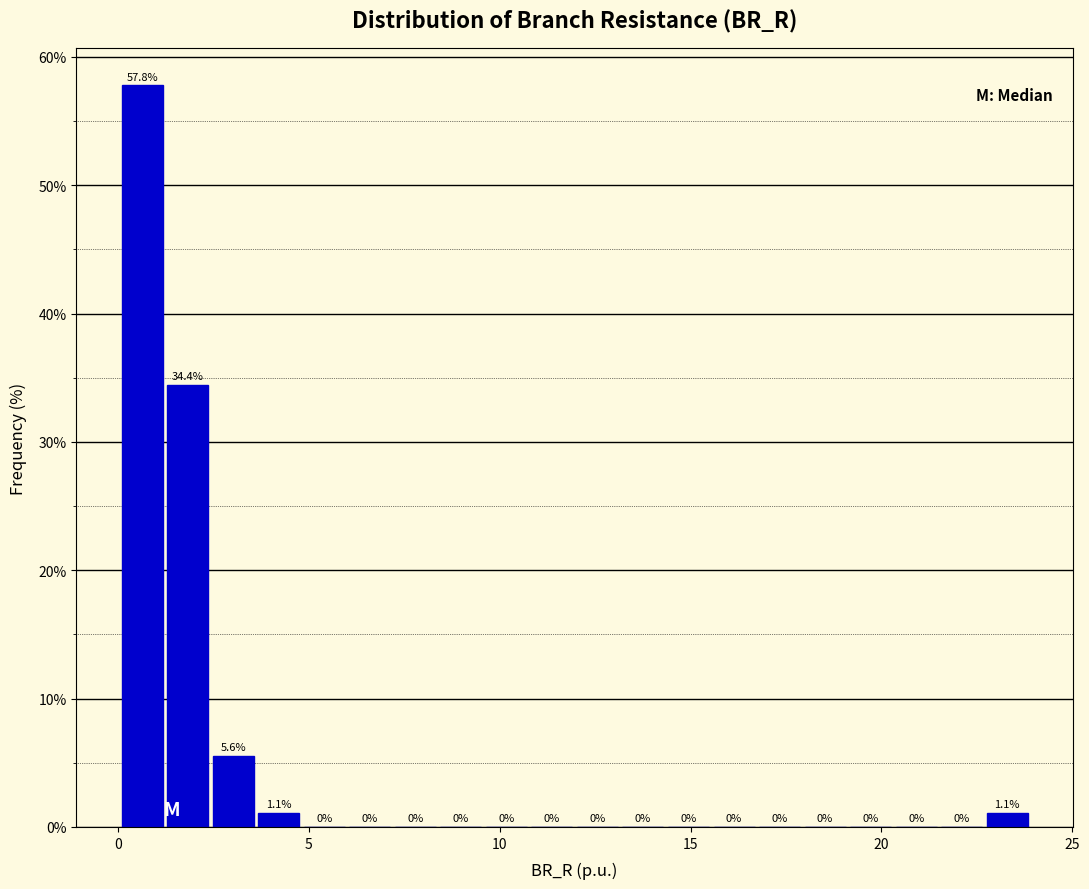

Around what value on the x-axis is the tallest bar? Give the approximate position of its centre, as read against the axis.

0.5